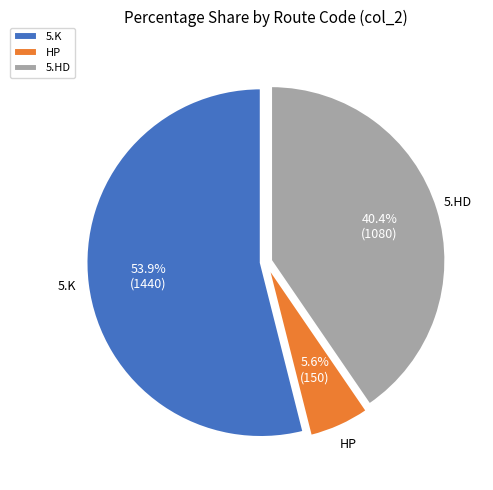

Which category has the smallest portion of the pie?

HP